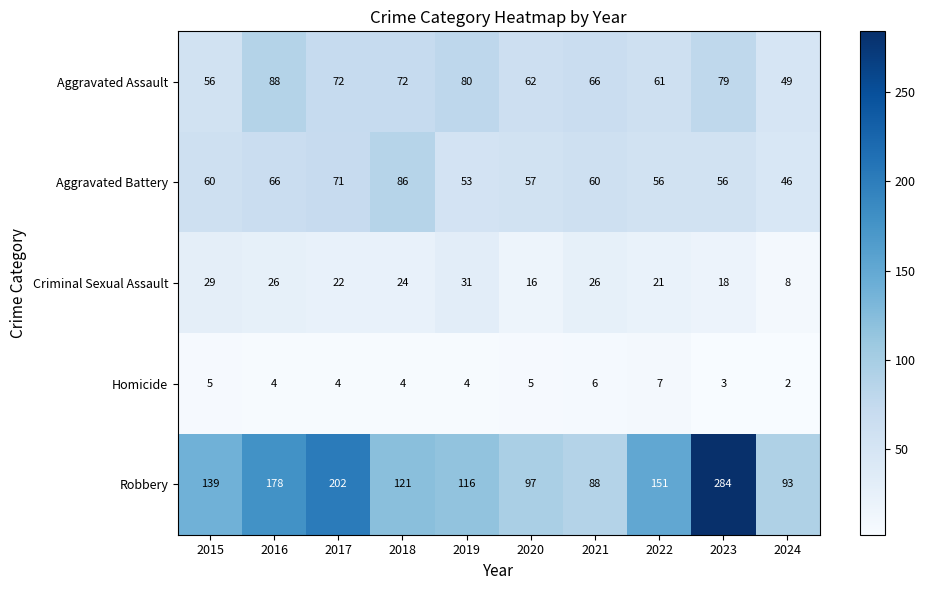

What is the sum of all Robbery values?

1469